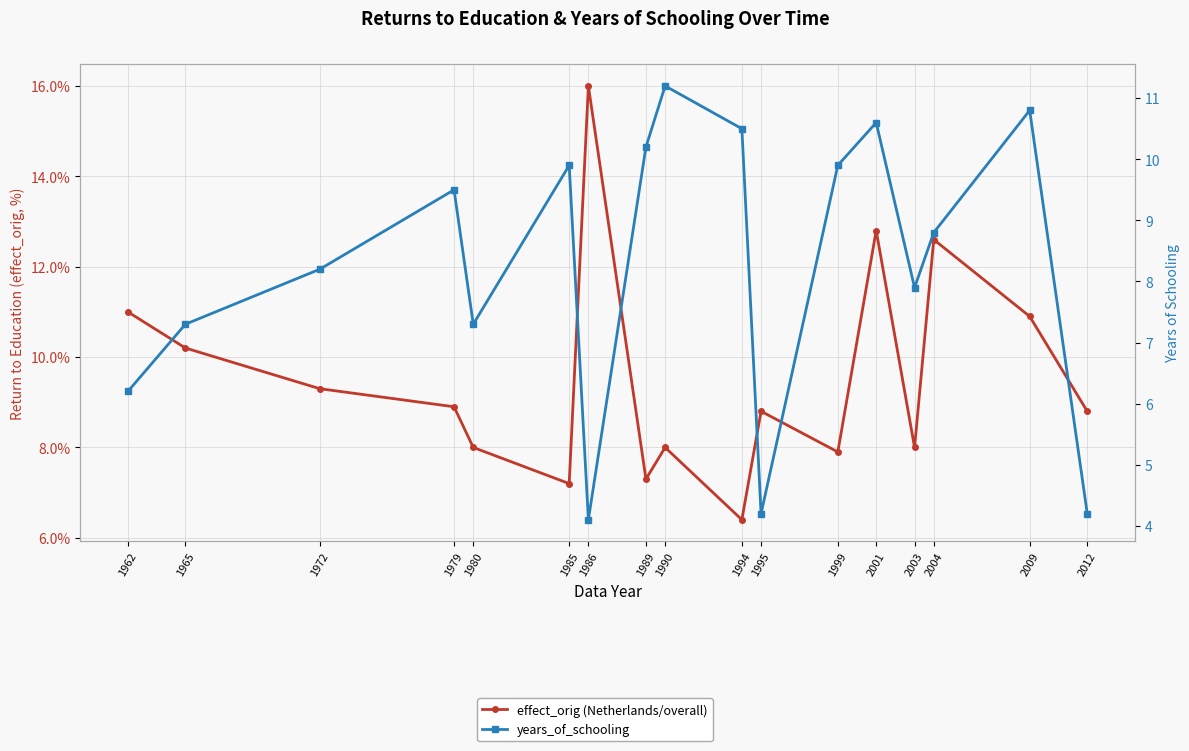

Rank the series at 1985 from lowest to highest value.

effect_orig (Netherlands/overall), years_of_schooling